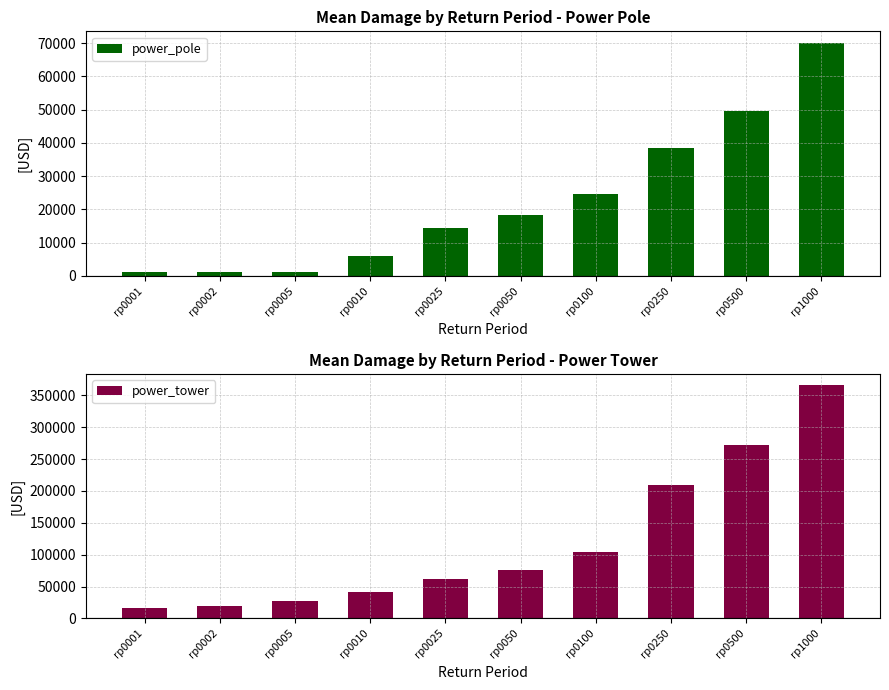

Which series has the widest spread of values?

power_tower